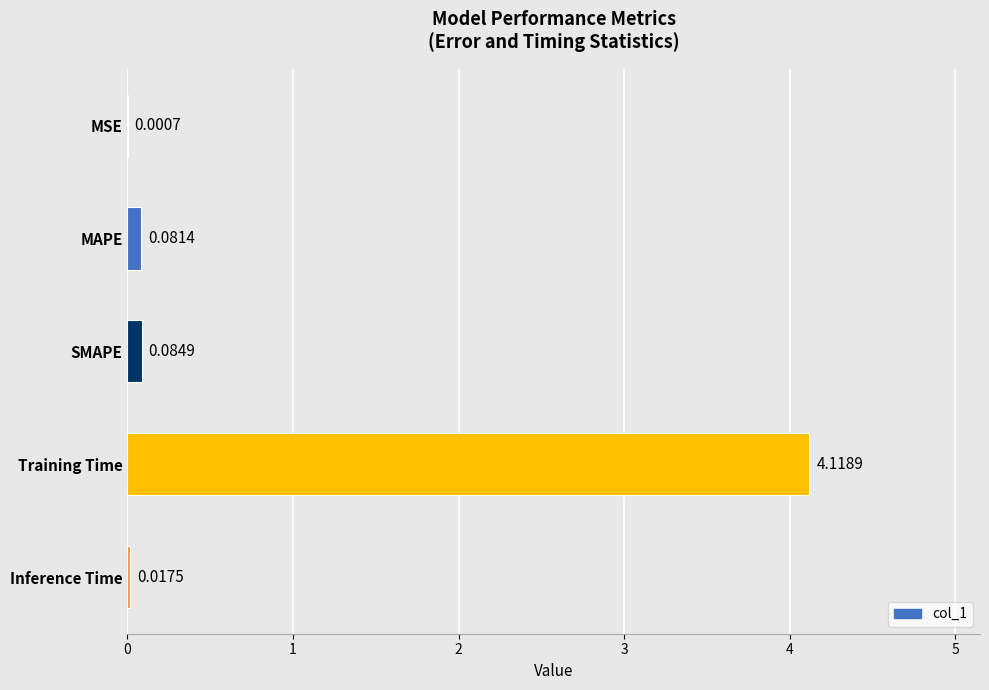

How many data points does each series have?

5